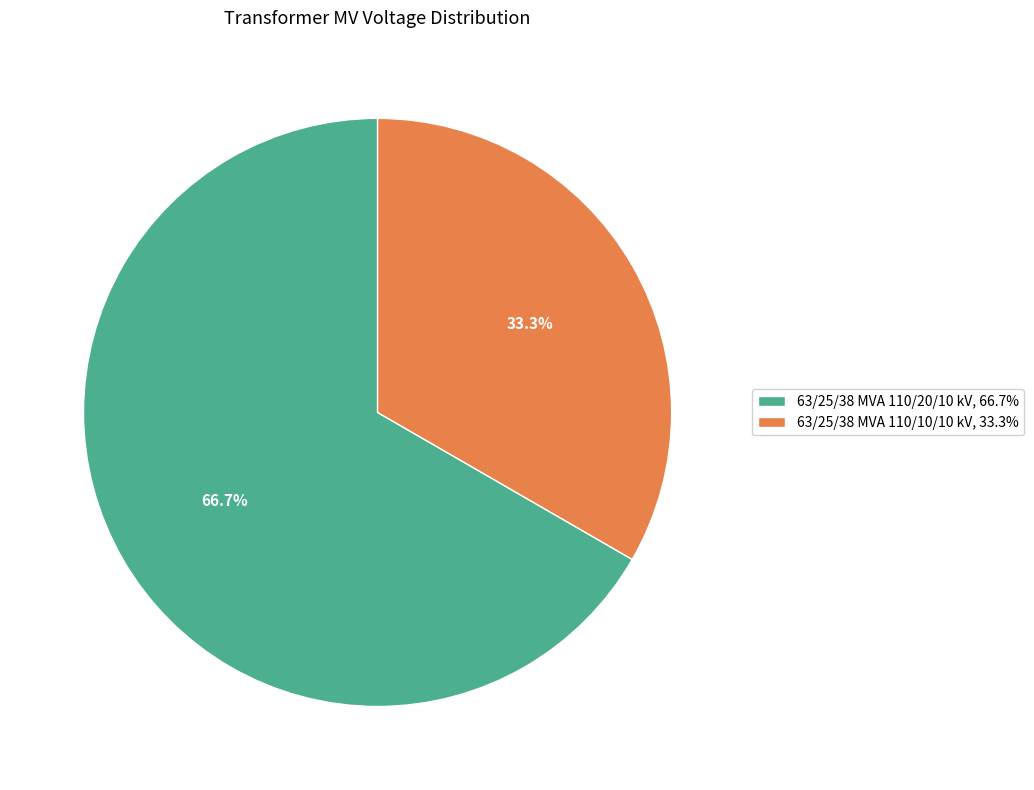

Which category accounts for the majority?

63/25/38 MVA 110/20/10 kV